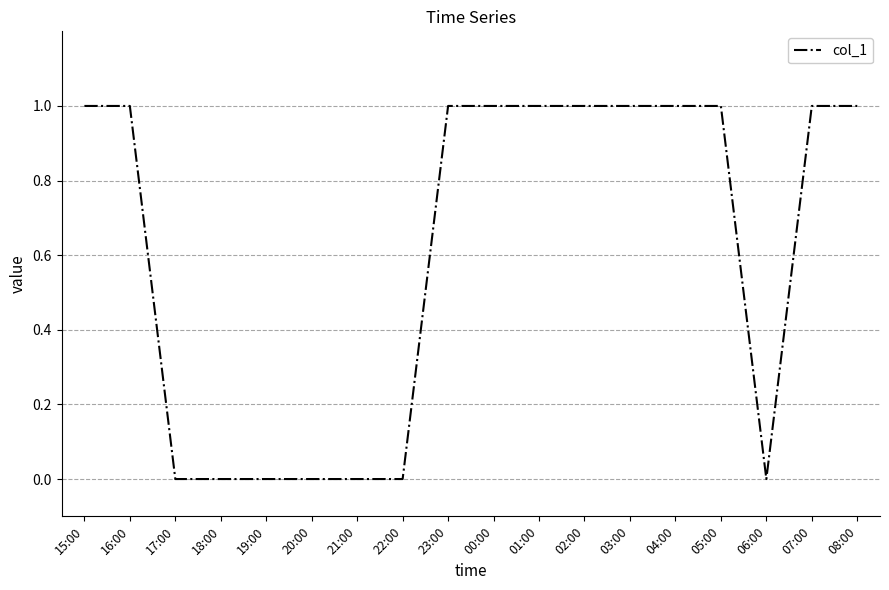

The value at 23:00 is 1. True or false?

True